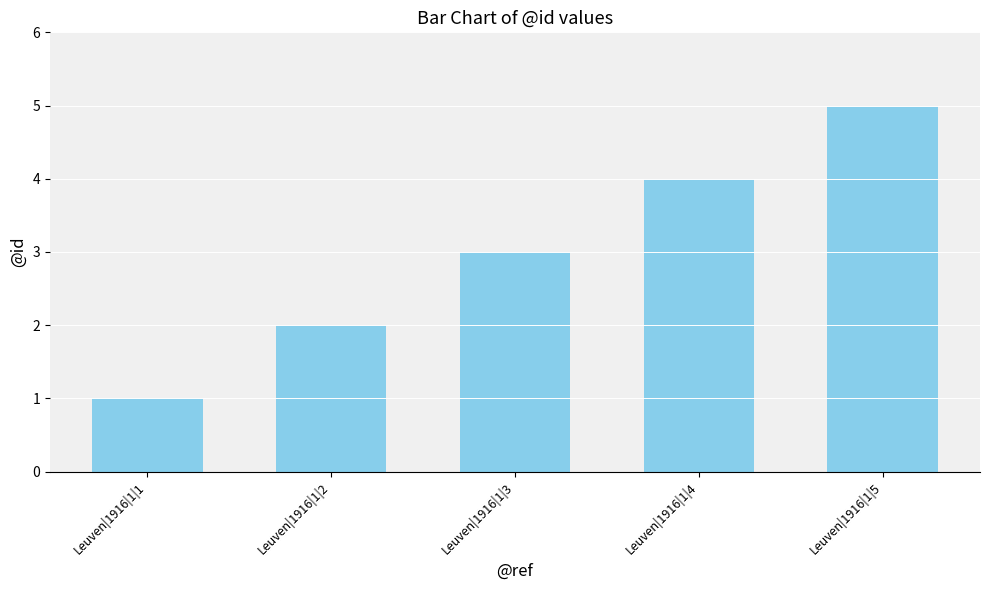

Which has a higher value, Leuven|1916|1|2 or Leuven|1916|1|5?

Leuven|1916|1|5